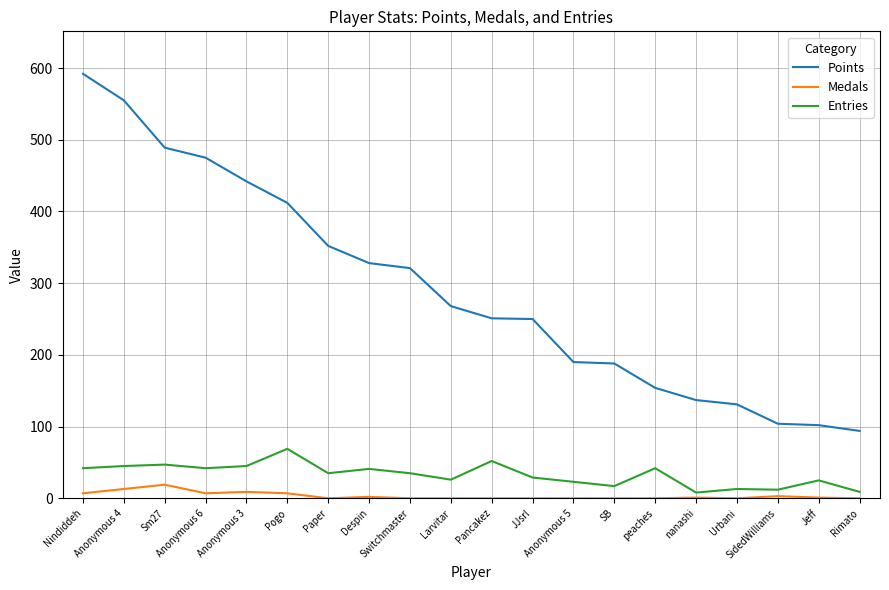

What is the difference between the highest and lowest values at SidedWilliams?

101